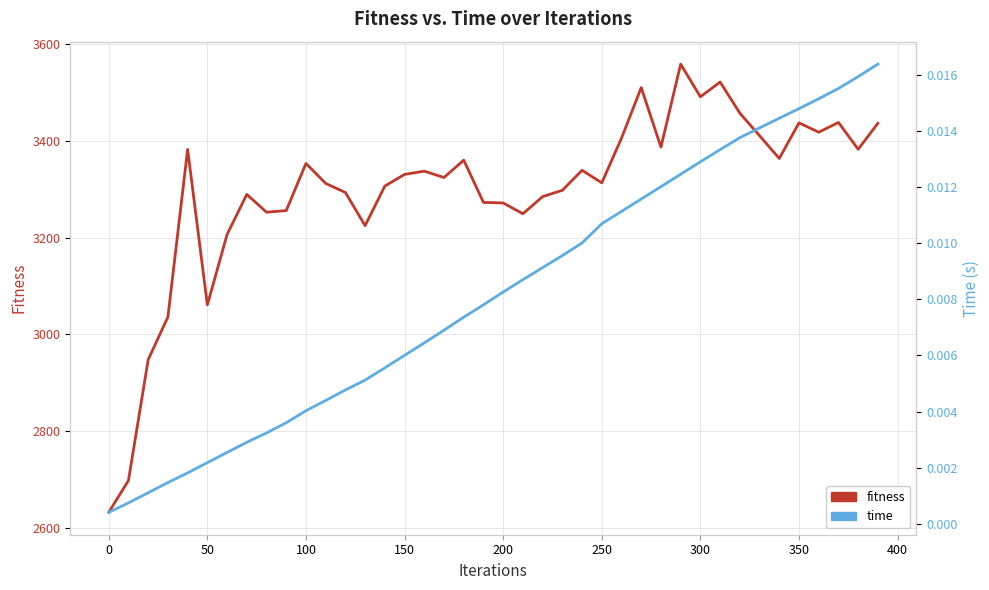

True or false: time has more than 2 points higher than both neighbors.

False